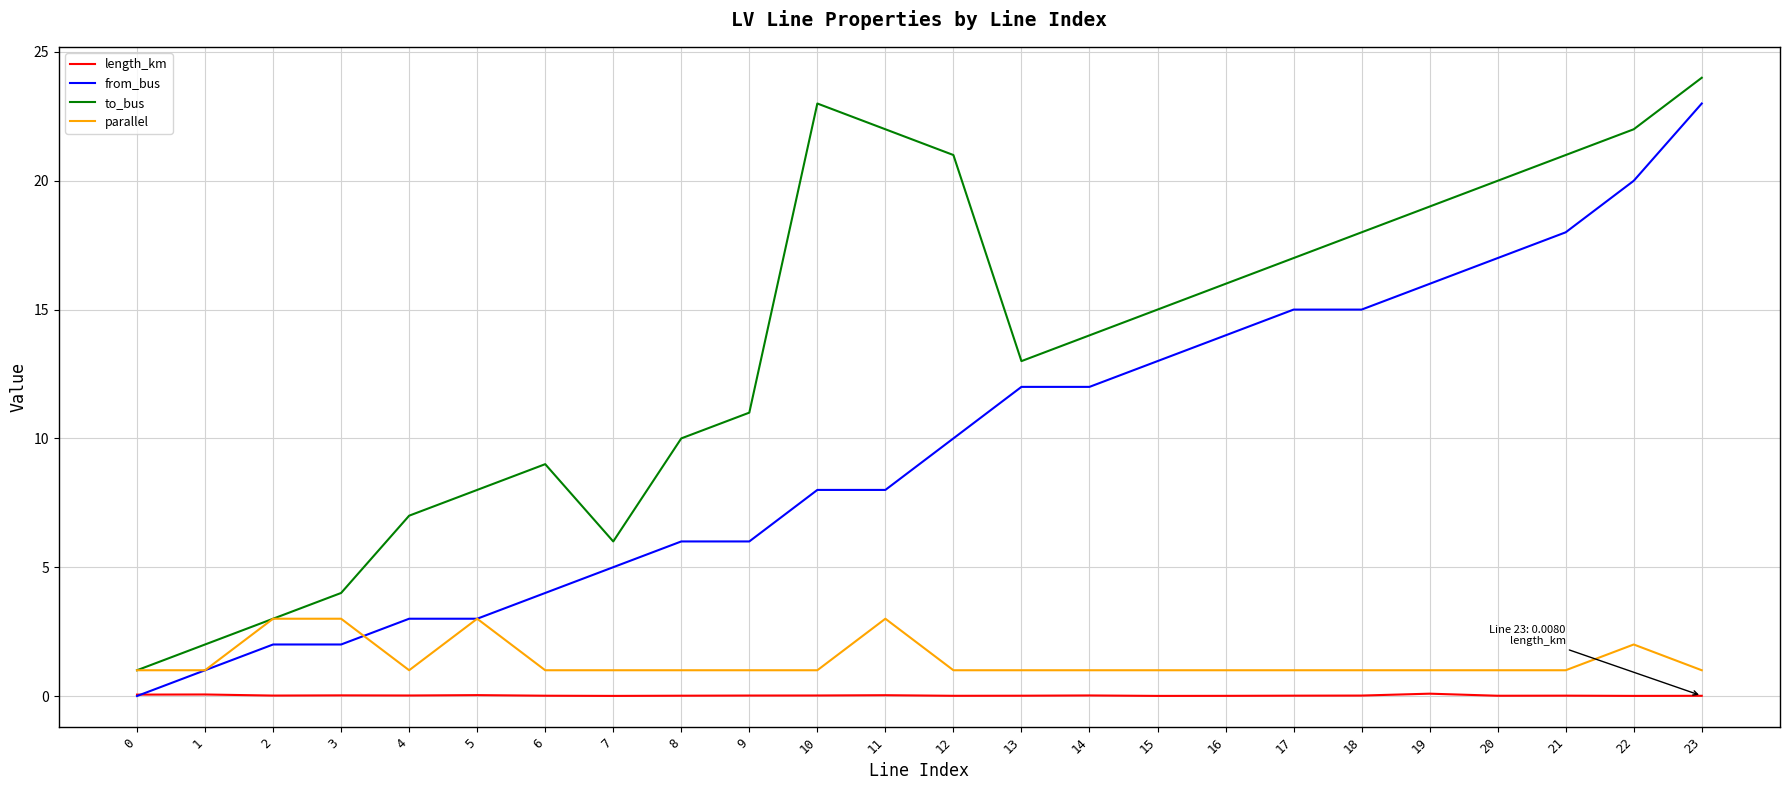

Which series has the largest total across all categories?

to_bus